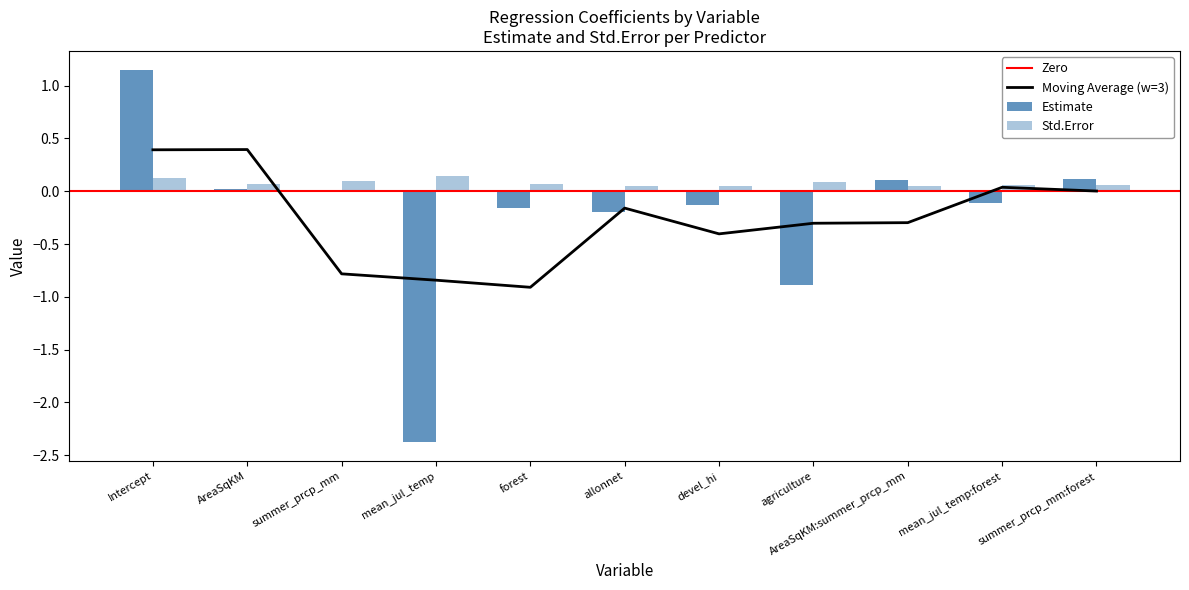

Rank the categories by Std.Error value from lowest to highest.

devel_hi, AreaSqKM:summer_prcp_mm, allonnet, summer_prcp_mm:forest, mean_jul_temp:forest, AreaSqKM, forest, agriculture, summer_prcp_mm, Intercept, mean_jul_temp